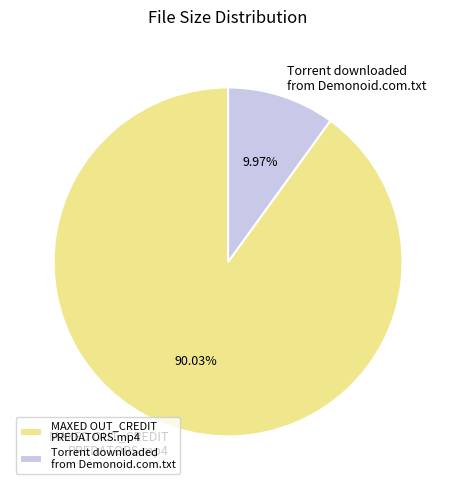

Which category accounts for the majority?

MAXED OUT_CREDIT PREDATORS.mp4